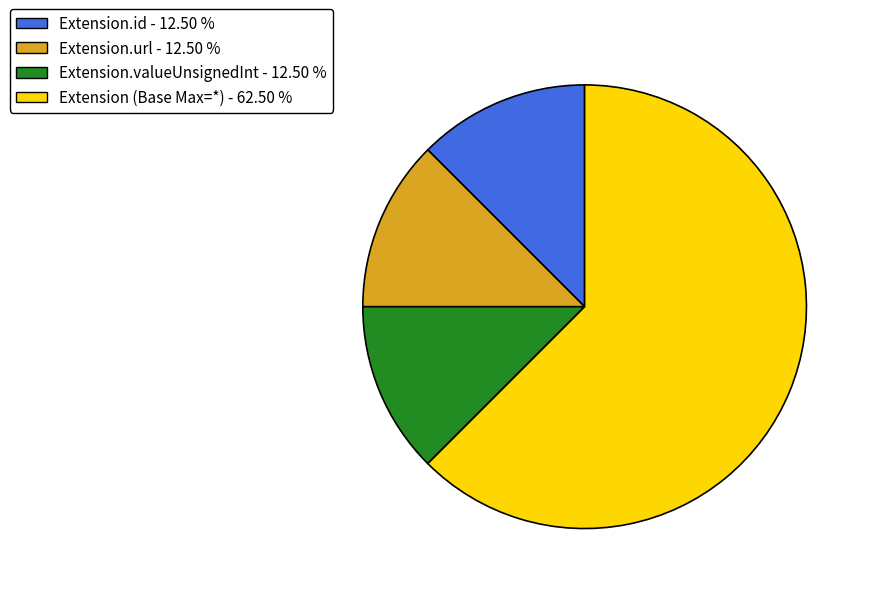

Which slice is the largest?

Extension (Base Max=*) - 62.50 %